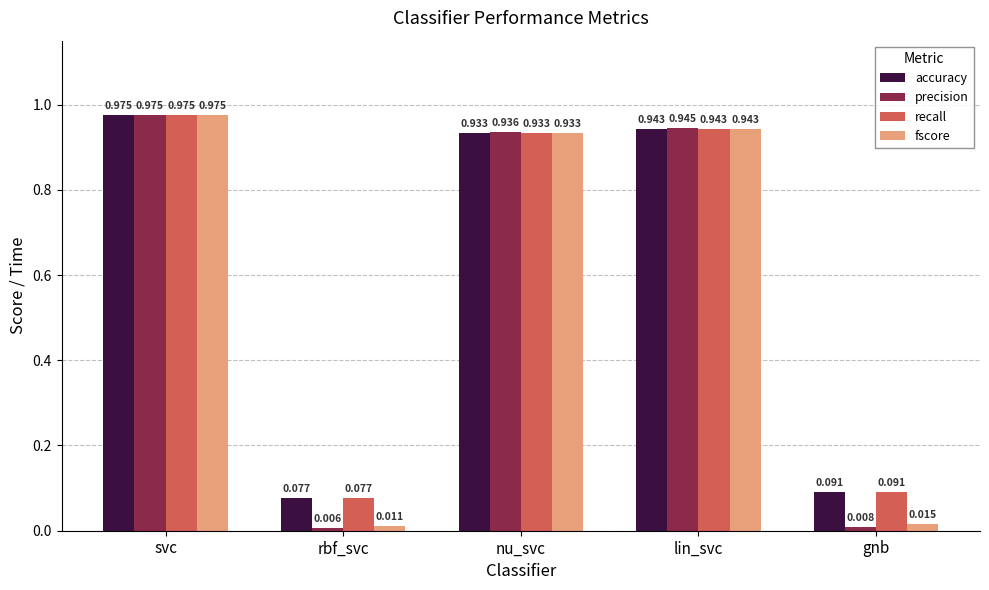

Which series changed the most between rbf_svc and lin_svc?

precision